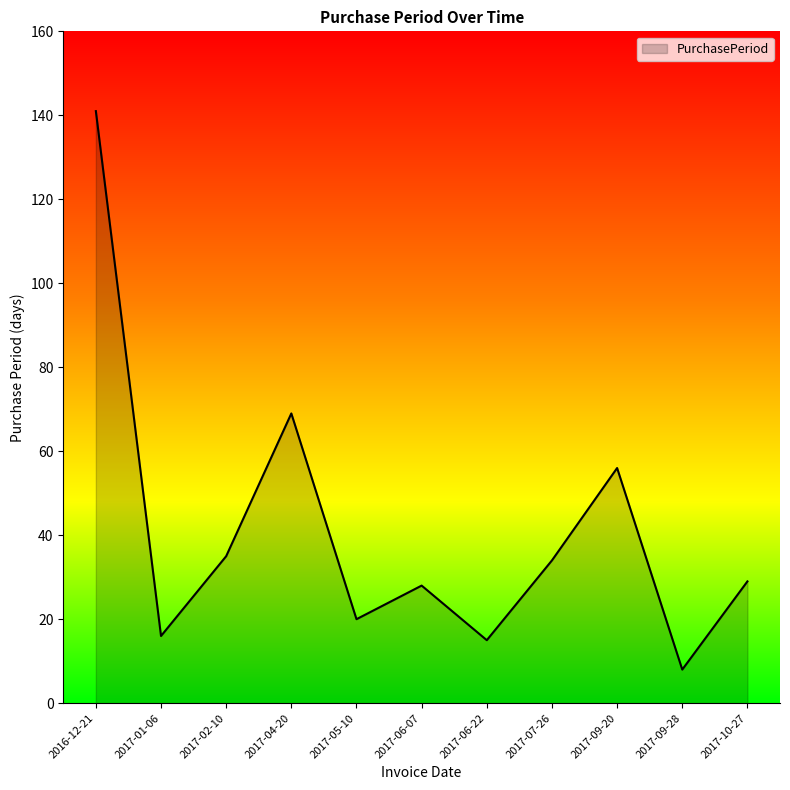

What is the change in value from 2017-07-26 to 2017-09-20?

+22